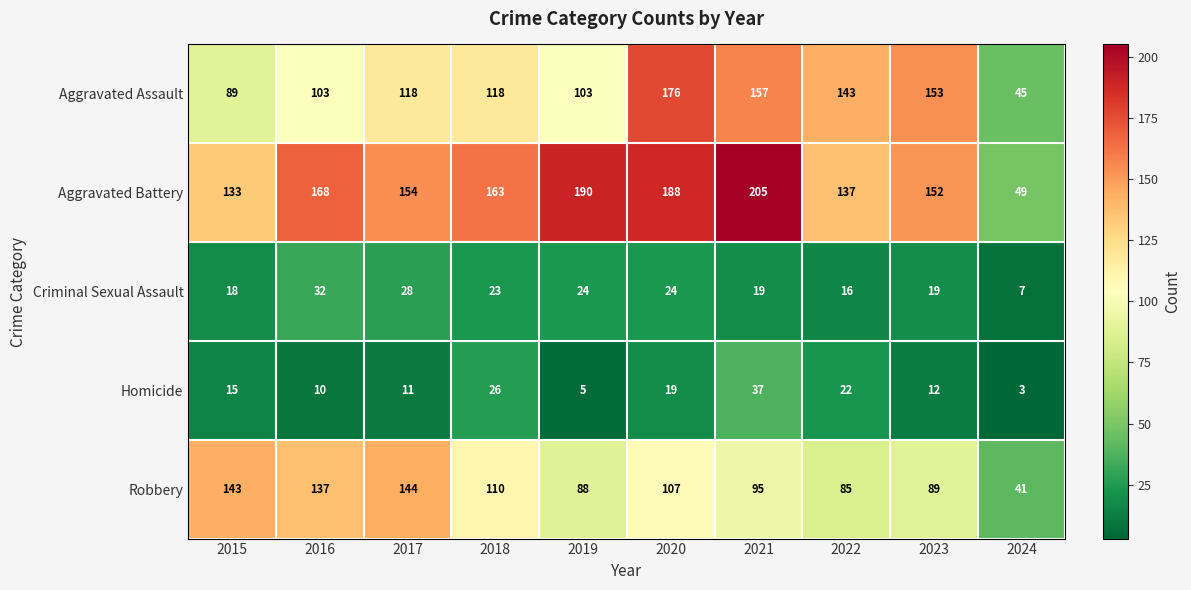

Between 2016 and 2023, which series saw the biggest shift?

Aggravated Assault